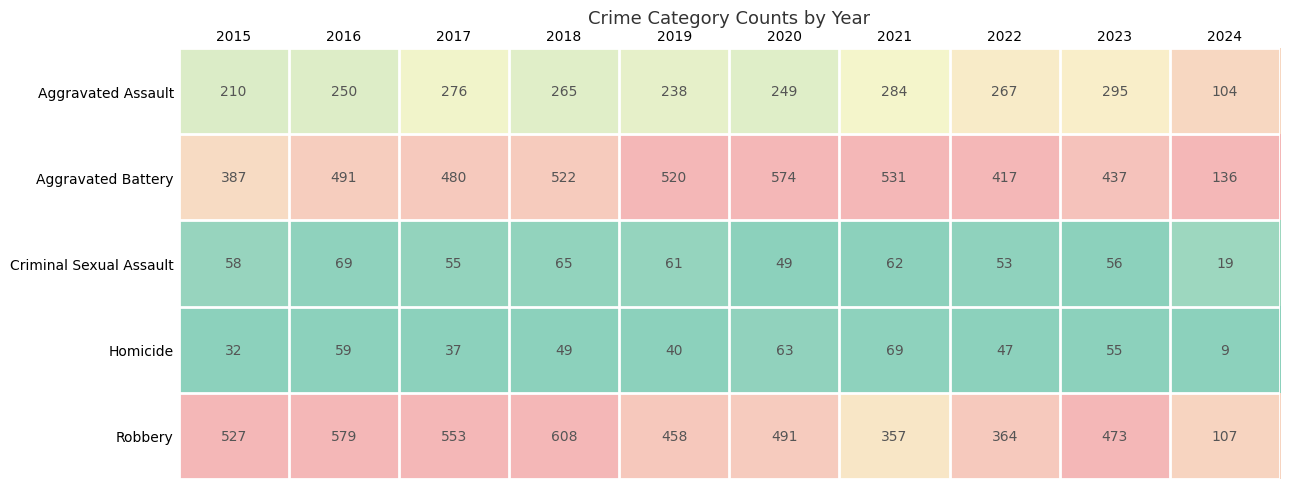

True or false: Aggravated Battery has a value of 136 at 2024.

True